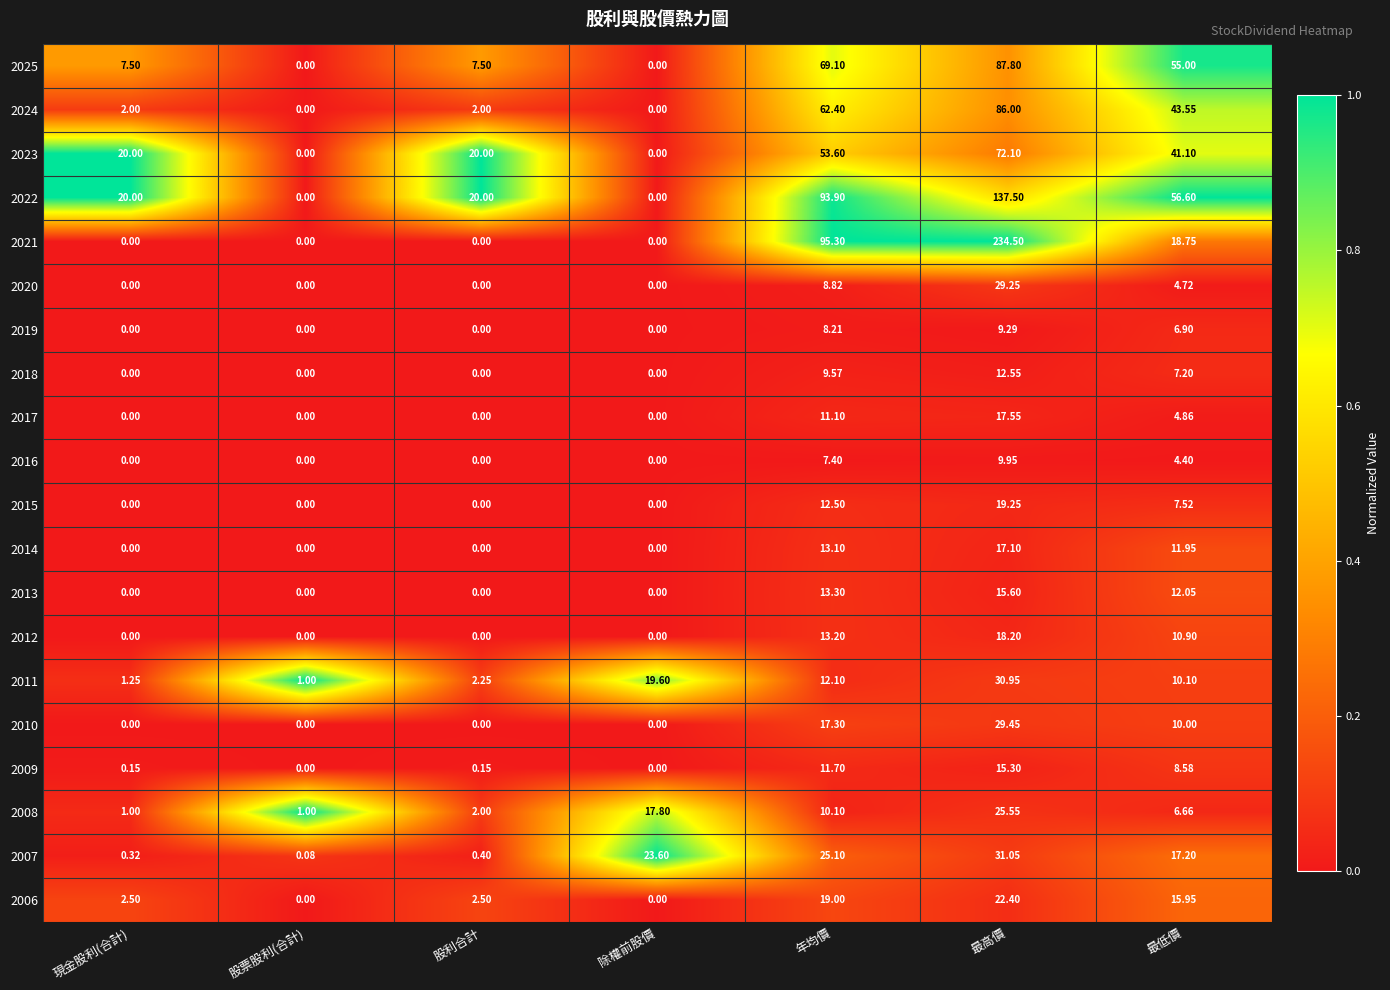

At which category is the sum across all series the highest?

最高價